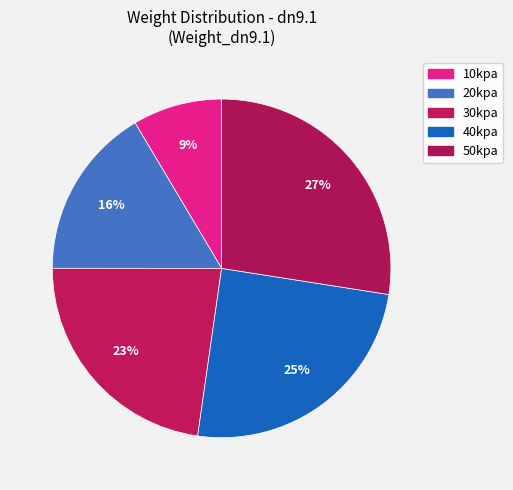

Between 40kpa and 10kpa, which is larger?

40kpa